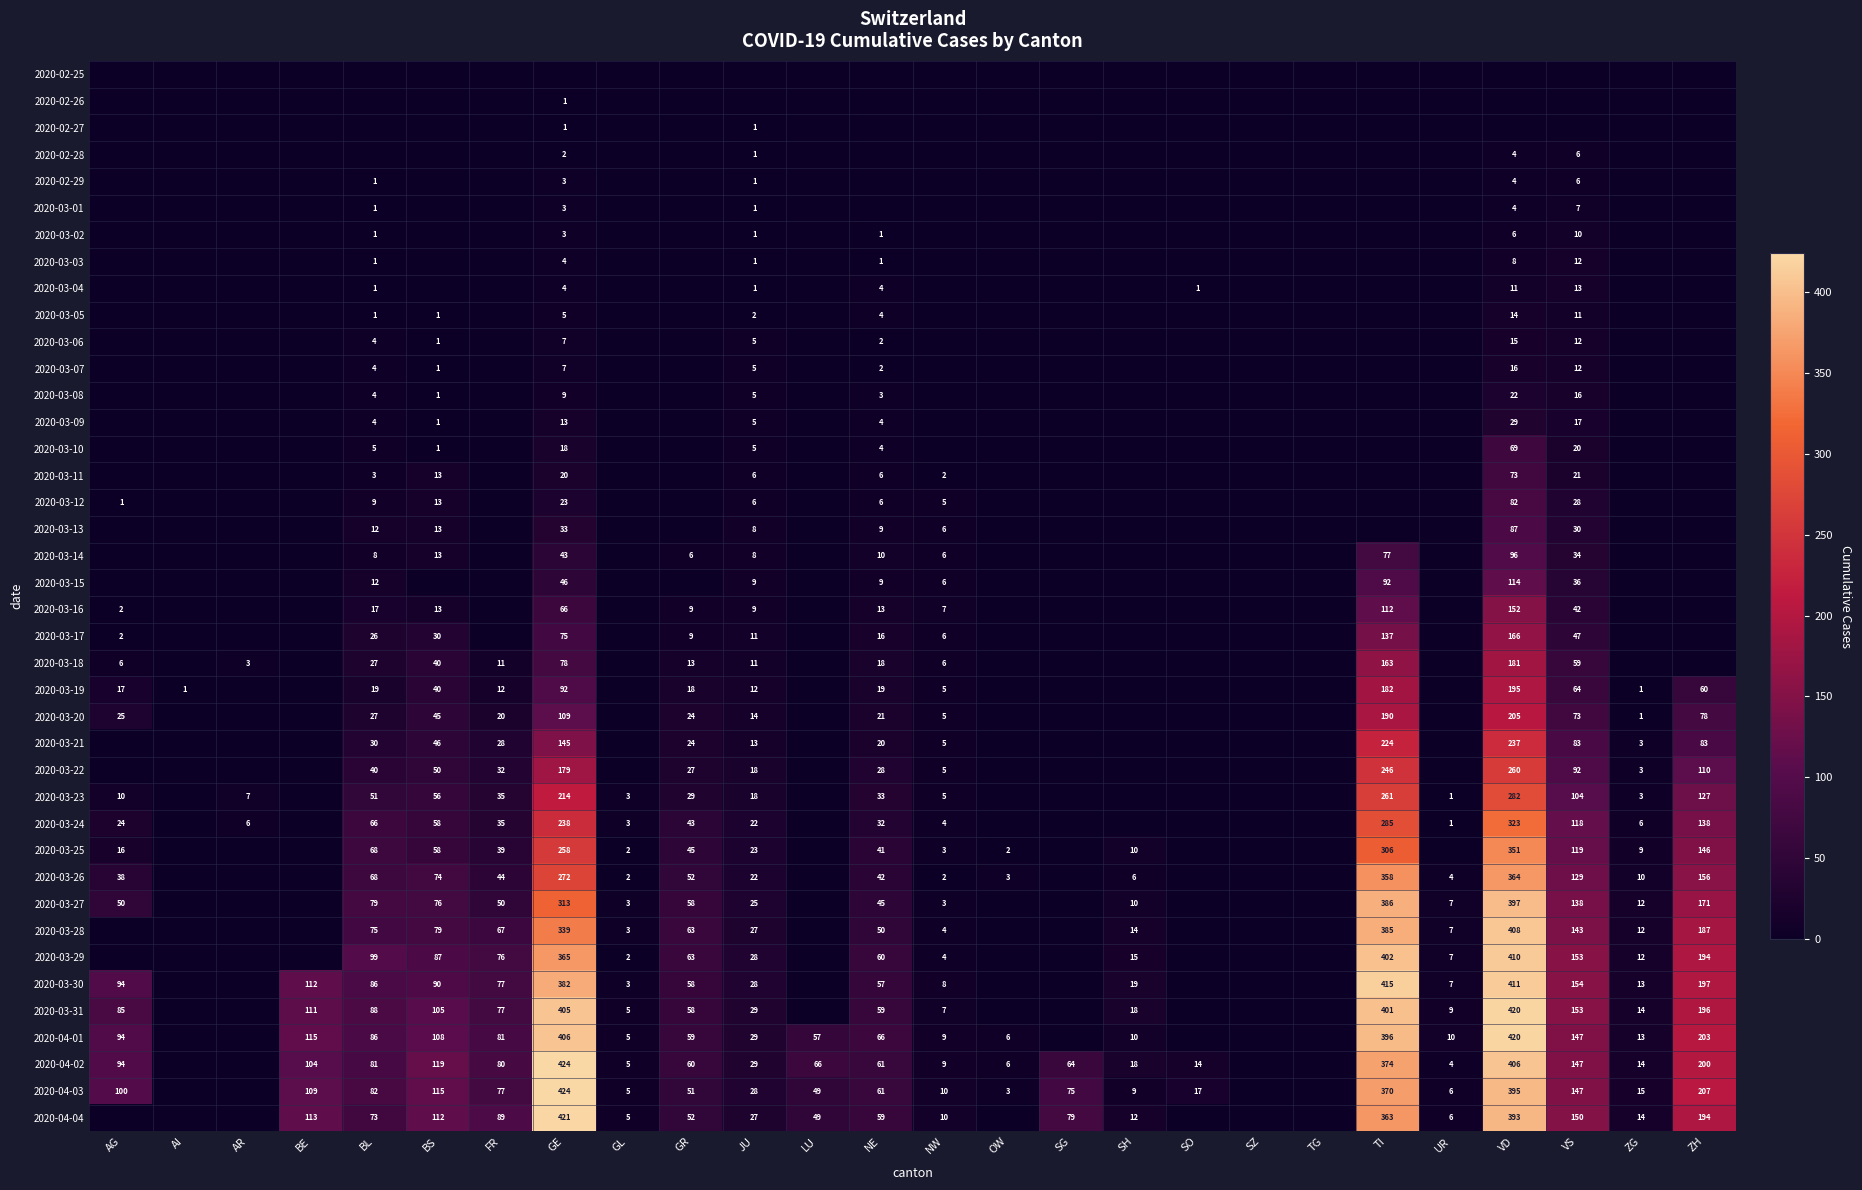

The 2020-03-17 series shows 269 at VD. True or false?

False